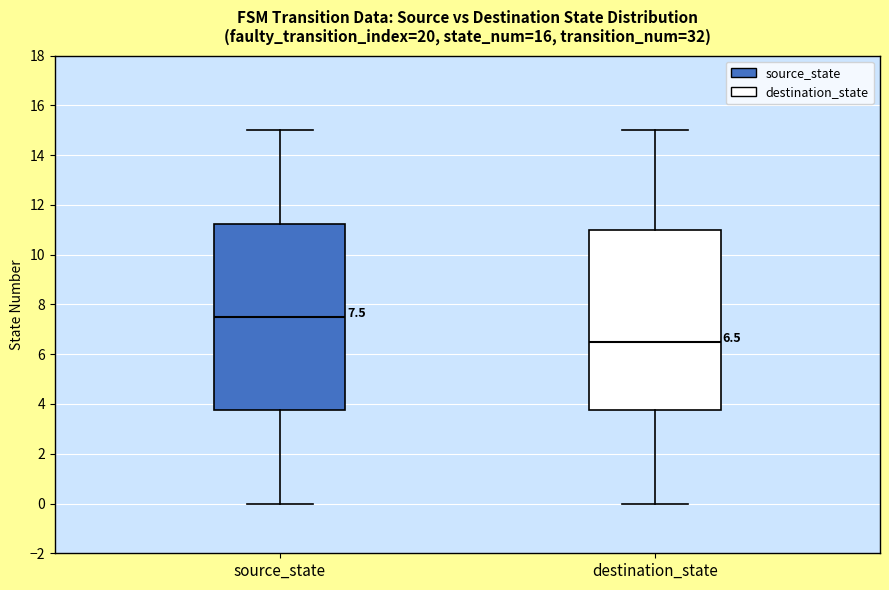

Which box is the tallest, from its lower edge to its upper edge?

source_state